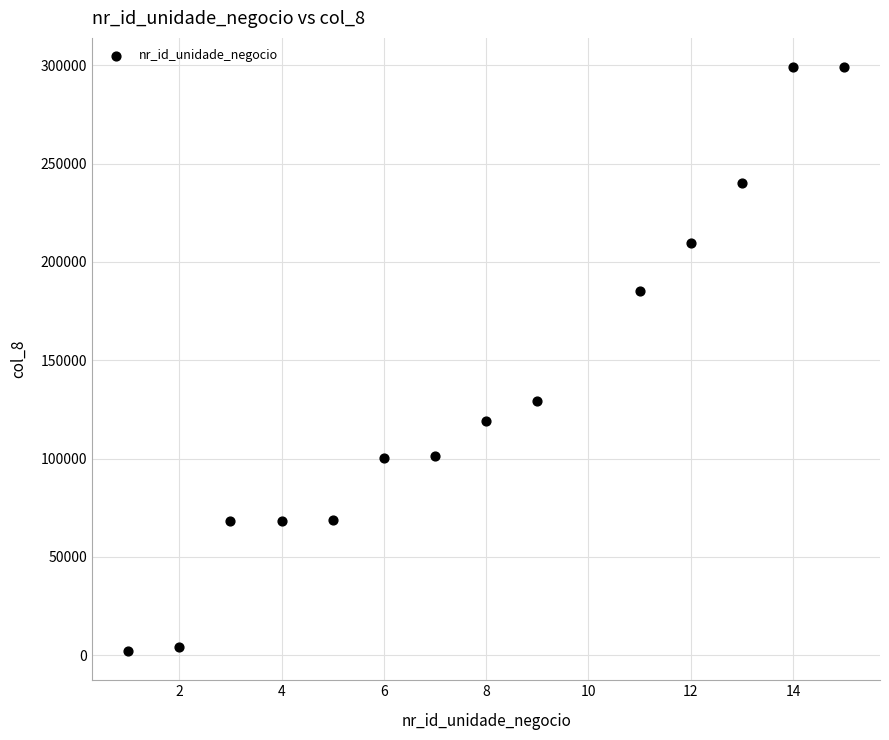

What Y value in the scatter plot is closest to 150585?

129441